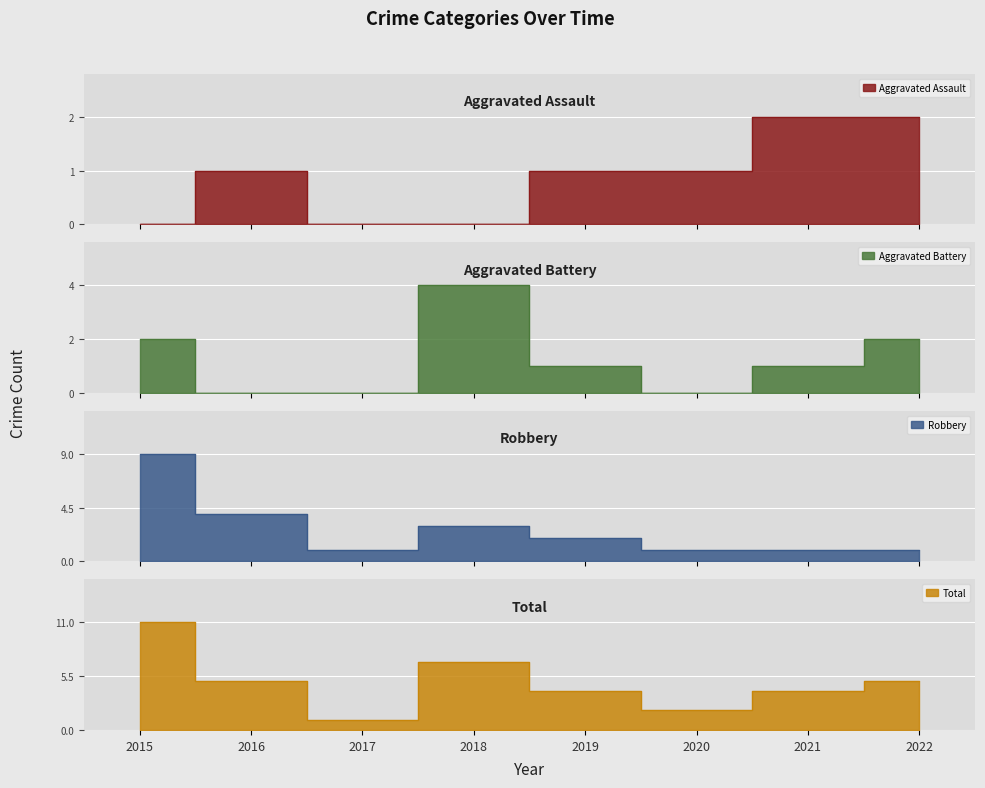

How many data points in Total are less than 5?

4